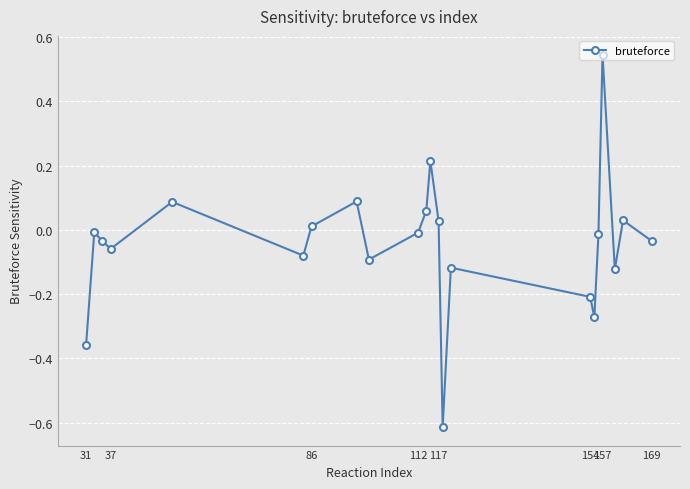

True or false: the data has more than 1 interior local peaks.

True